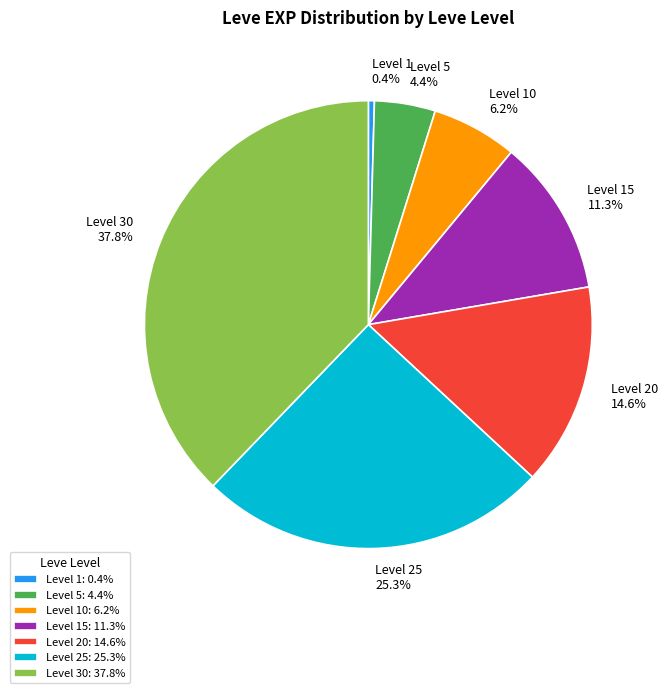

Rank the categories by value from lowest to highest.

Level 1: 0.4%, Level 5: 4.4%, Level 10: 6.2%, Level 15: 11.3%, Level 20: 14.6%, Level 25: 25.3%, Level 30: 37.8%